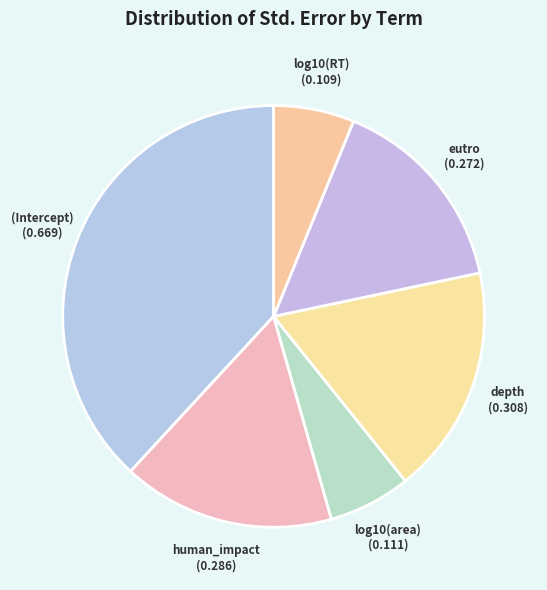

Does eutro represent more than half of the total?

No